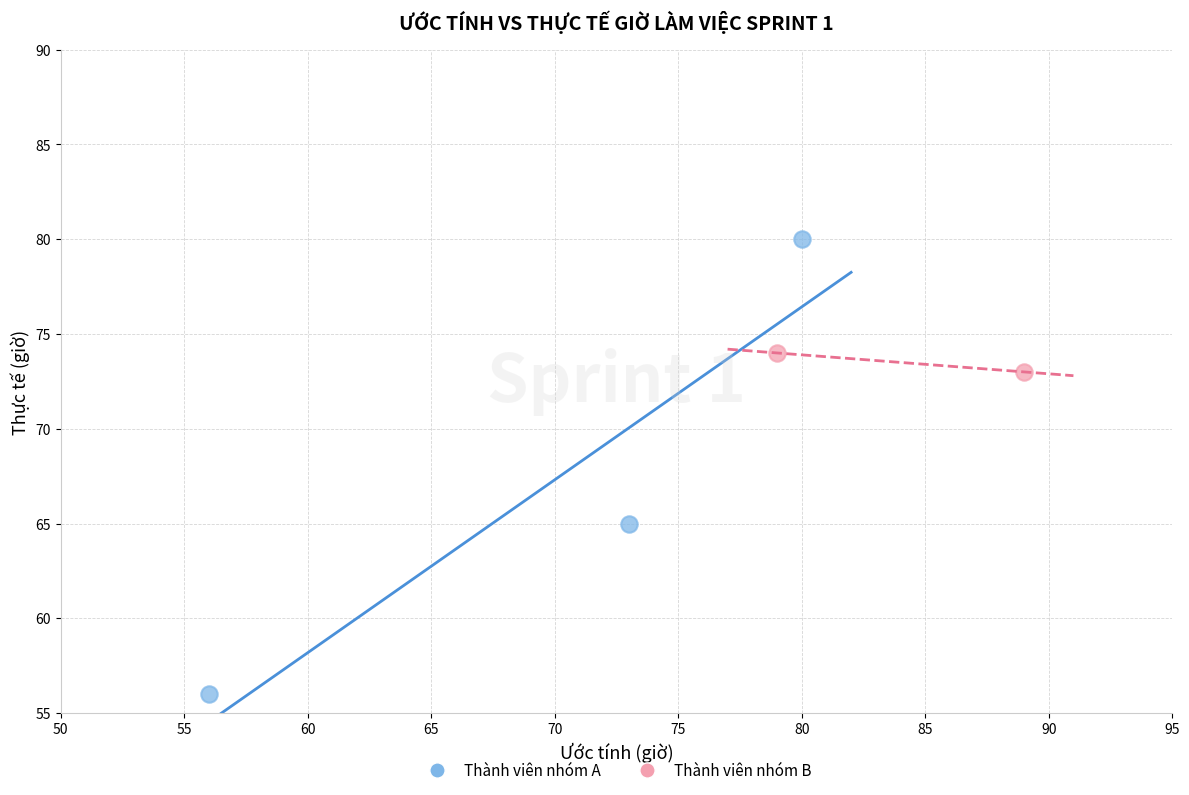

Which series reaches the minimum Y coordinate?

Thành viên nhóm A